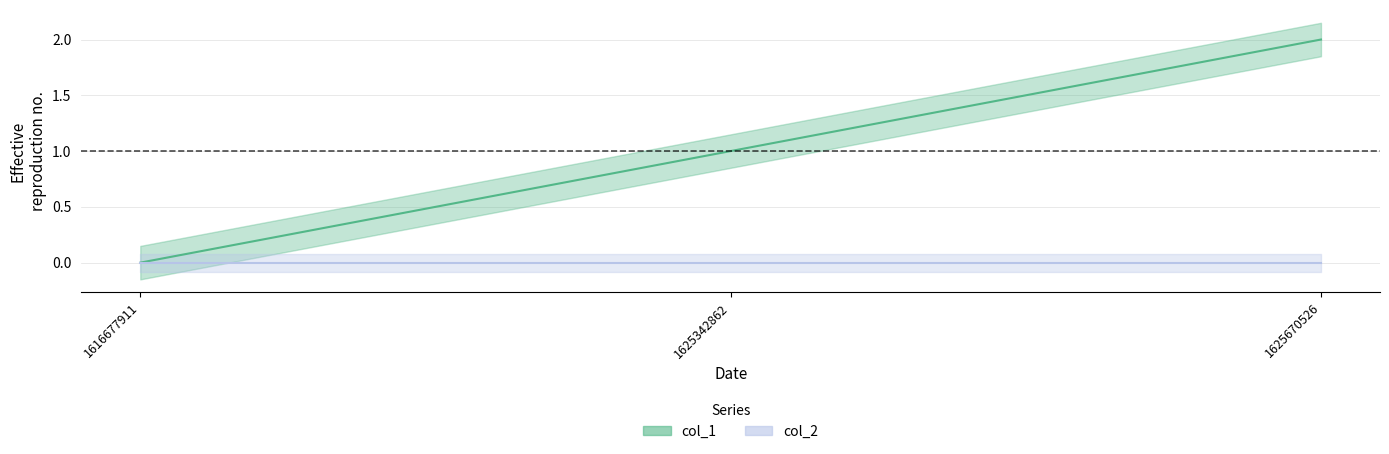

How many data points does each series have?

3